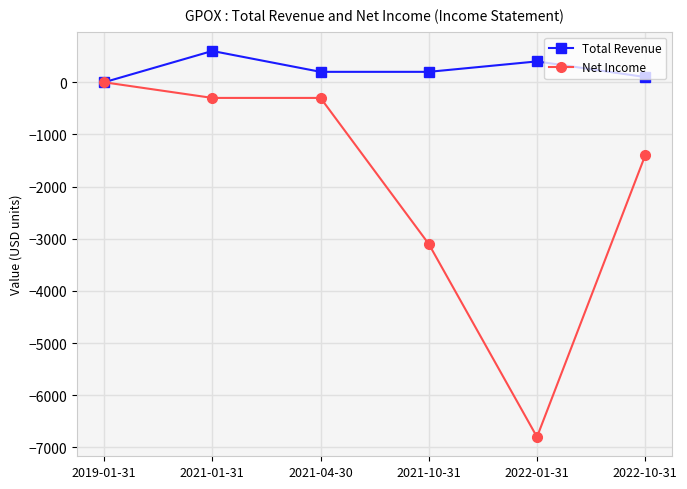

True or false: Total Revenue has more than 2 points higher than both neighbors.

False